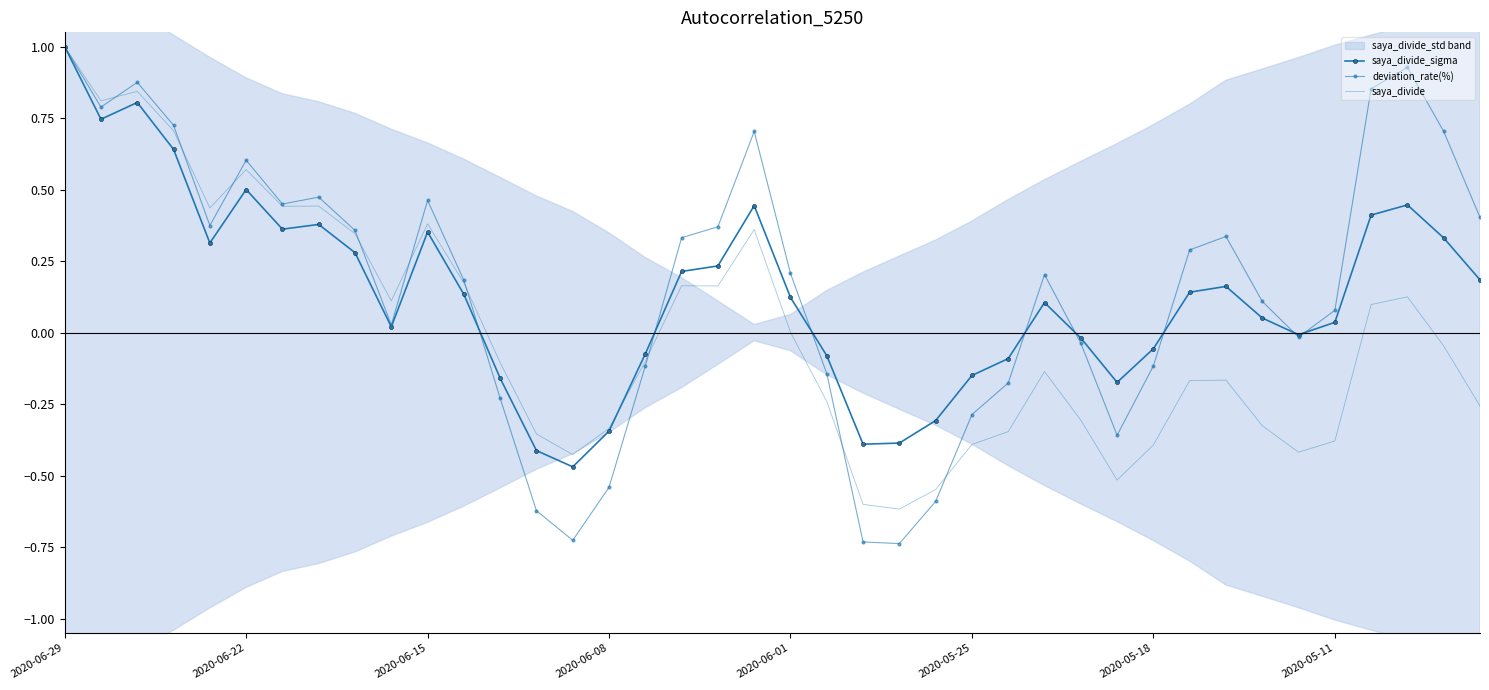

What is the value of the deviation_rate(%) point at the 24th from the left?

-0.7